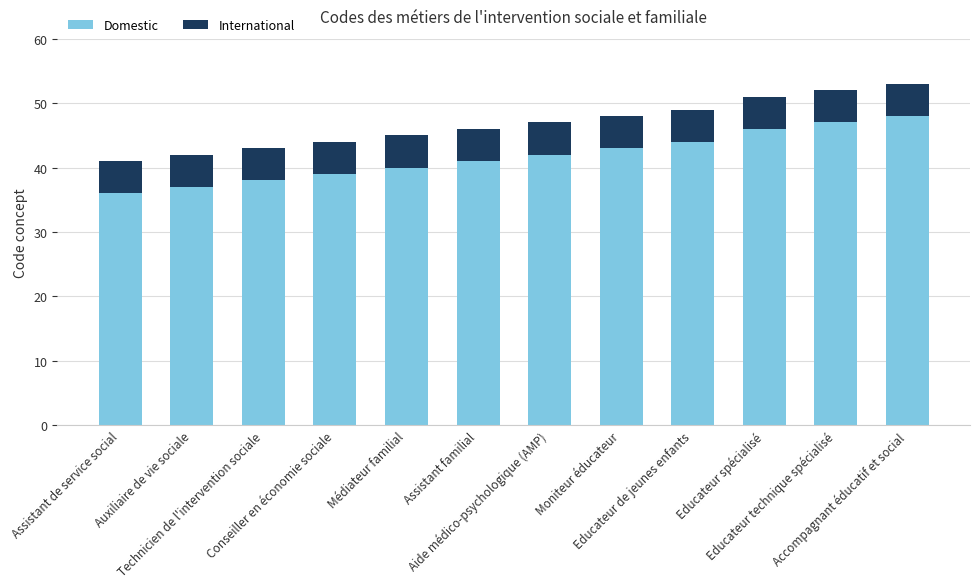

Are the bars grouped side by side (vs. stacked)?

No